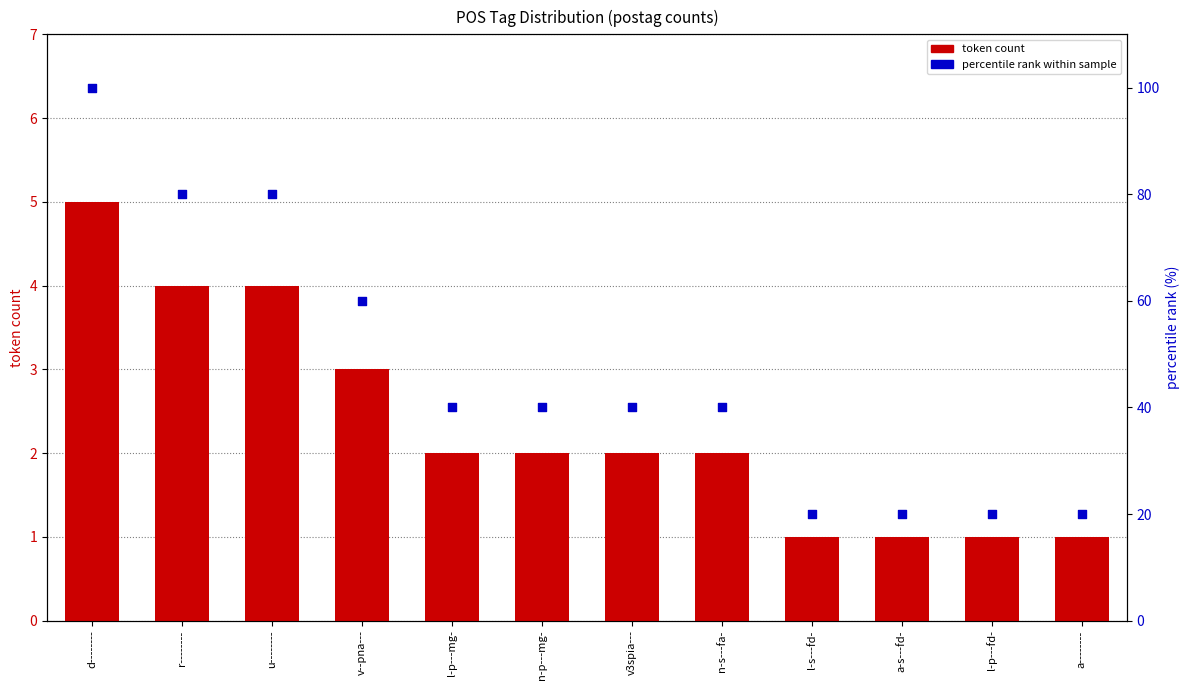

What are all the series names shown in the legend?

token count, percentile rank within sample